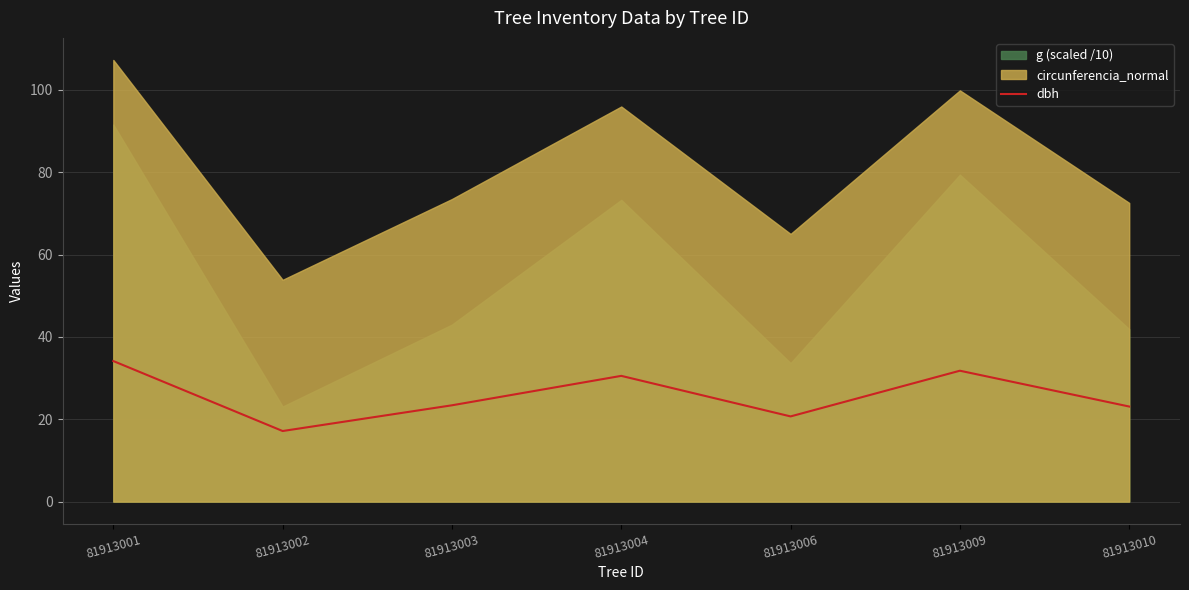

How many data points are less than 23?

2